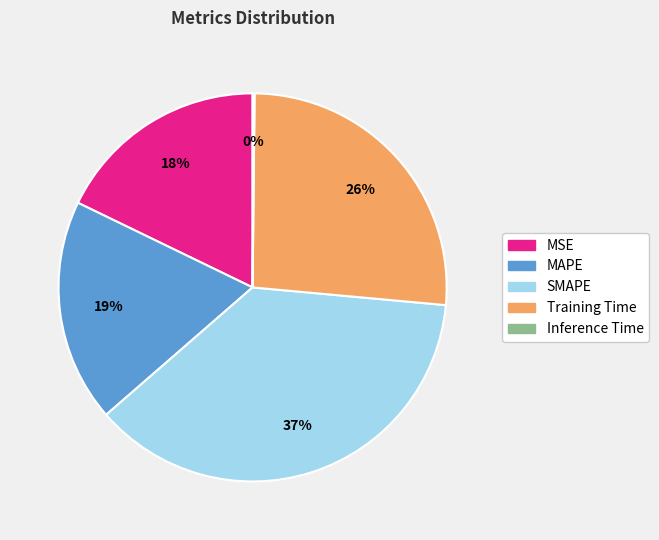

To the nearest percent, what percentage of the pie is MSE?

18%